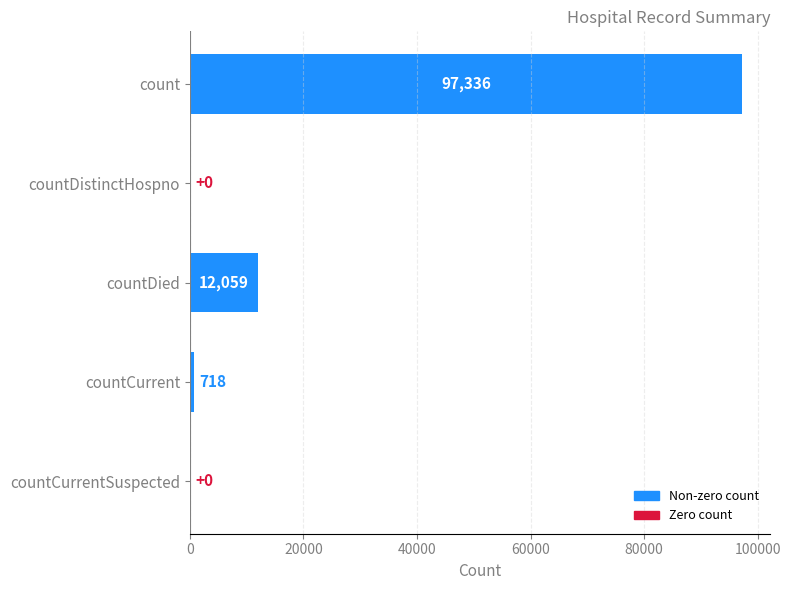

What is the change in value from countDied to countCurrentSuspected?

-12059